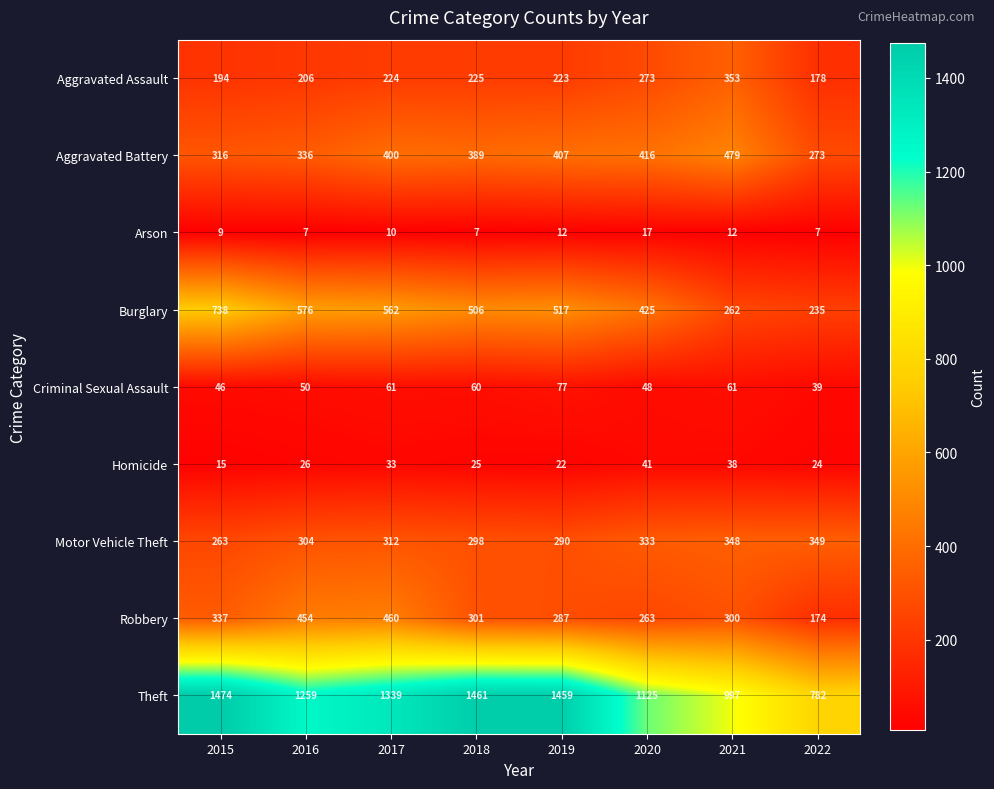

Rank the categories by Burglary value from lowest to highest.

2022, 2021, 2020, 2018, 2019, 2017, 2016, 2015